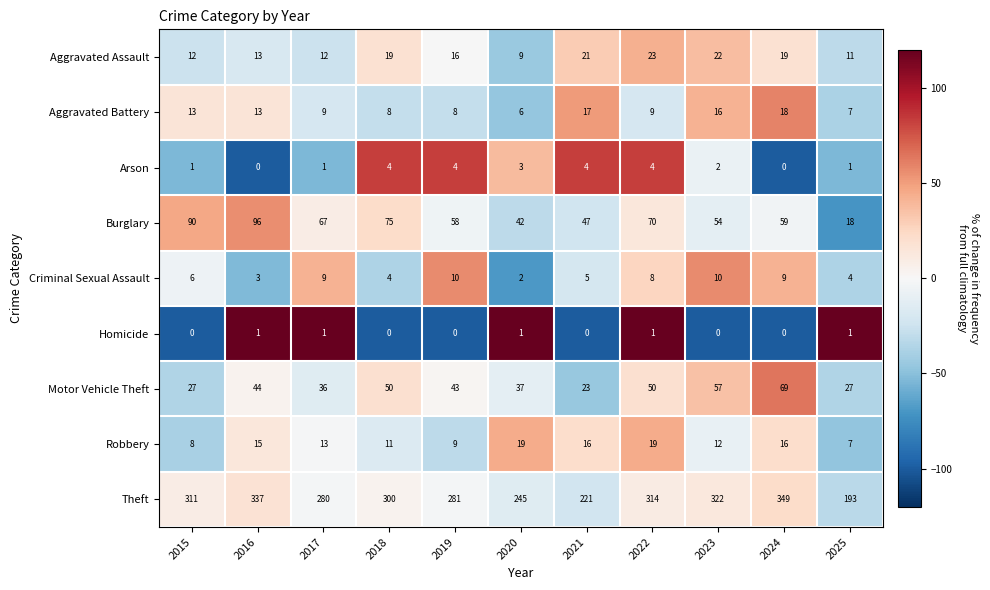

Rank the series by their maximum value, from lowest to highest.

Homicide, Arson, Criminal Sexual Assault, Aggravated Battery, Robbery, Aggravated Assault, Motor Vehicle Theft, Burglary, Theft